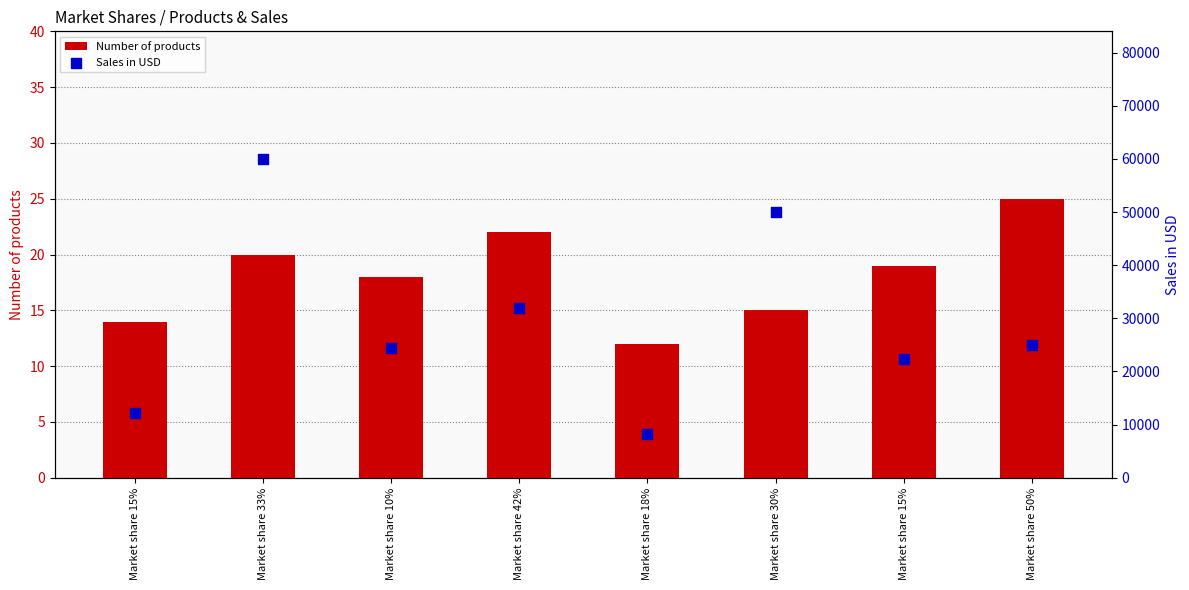

Which series has the largest total across all categories?

Sales in USD